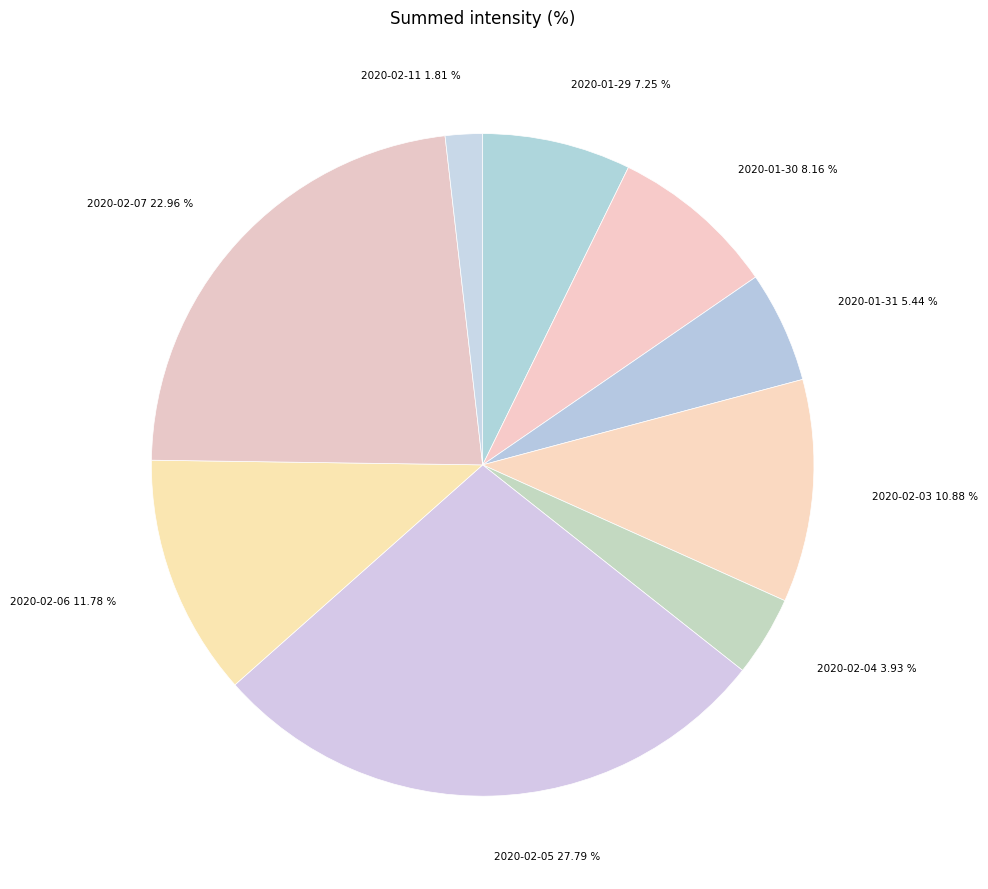

What is the largest slice in the pie chart?

2020-02-05